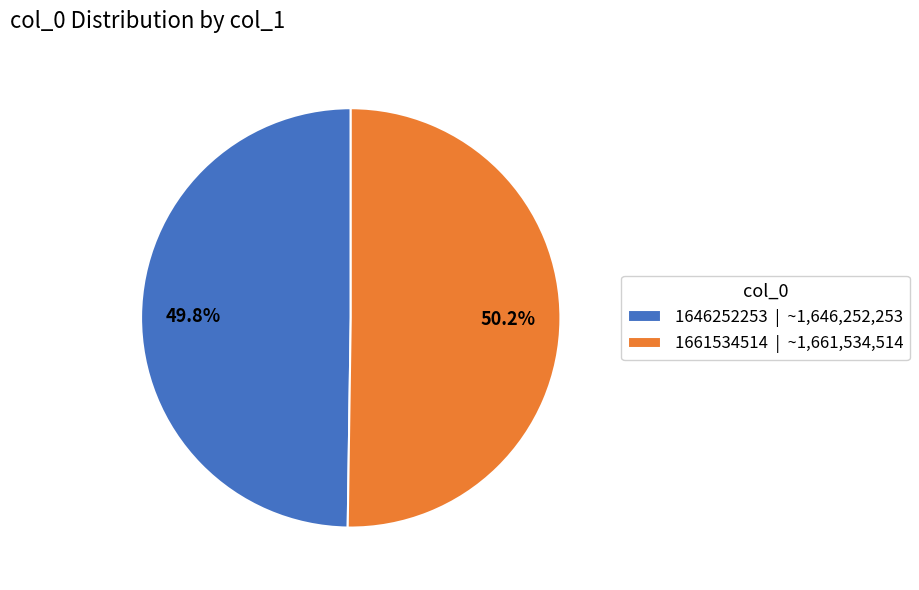

How many segments does this pie chart have?

2